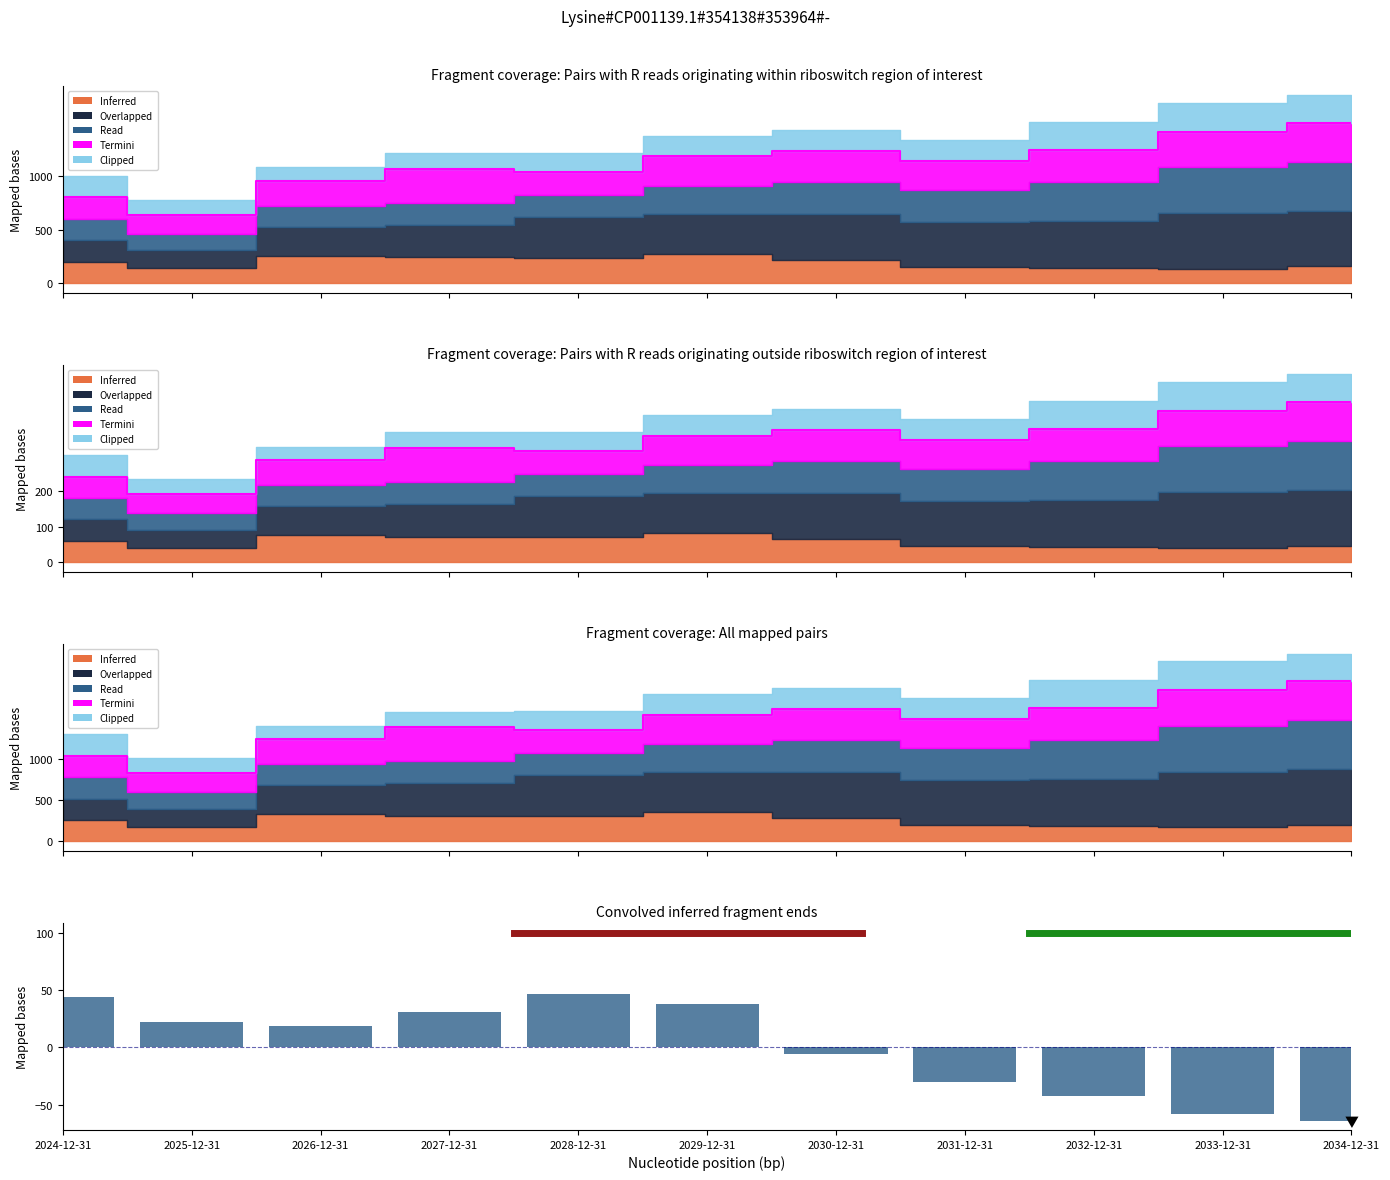

Which category has the highest value across all series?

2028-12-31